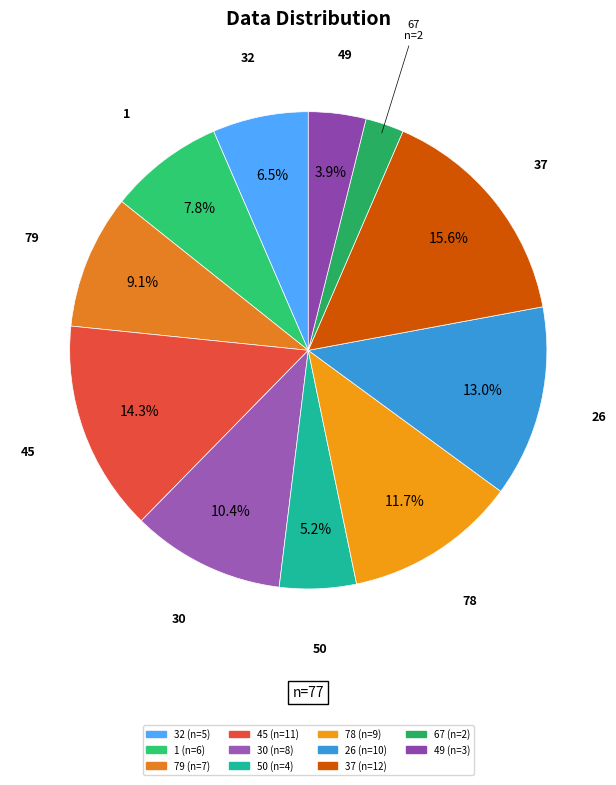

To the nearest percent, what portion does 30 represent?

10%